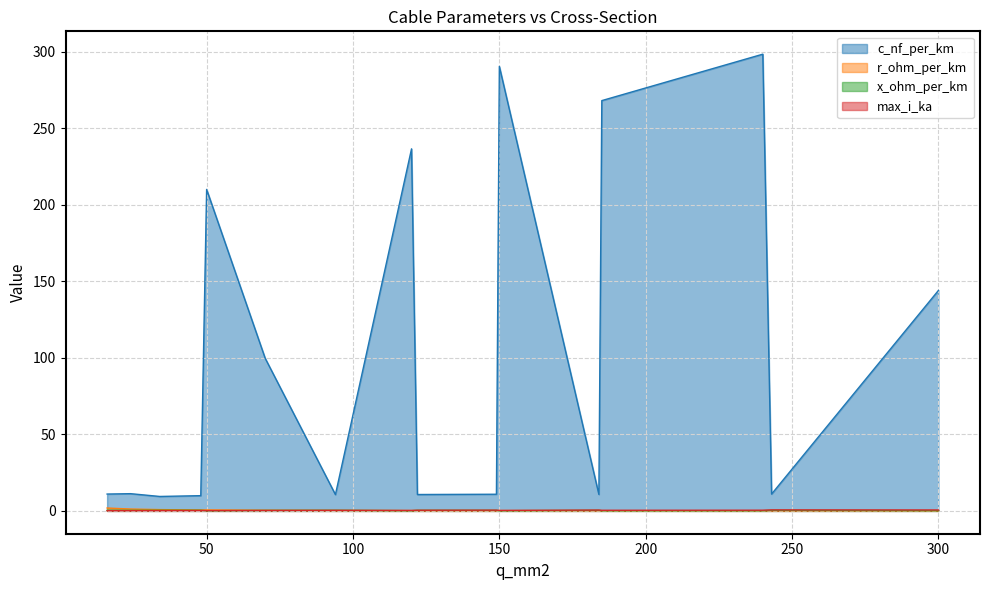

True or false: c_nf_per_km and x_ohm_per_km cross at least once.

False